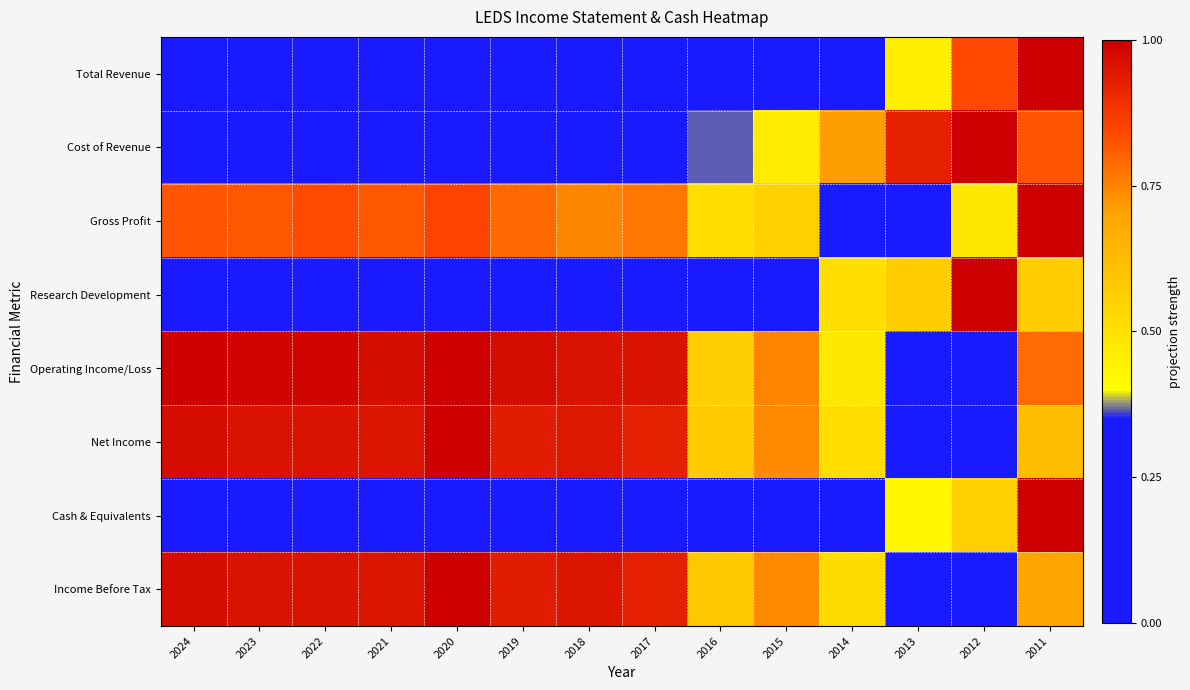

Which series has the largest total across all categories?

Operating Income/Loss